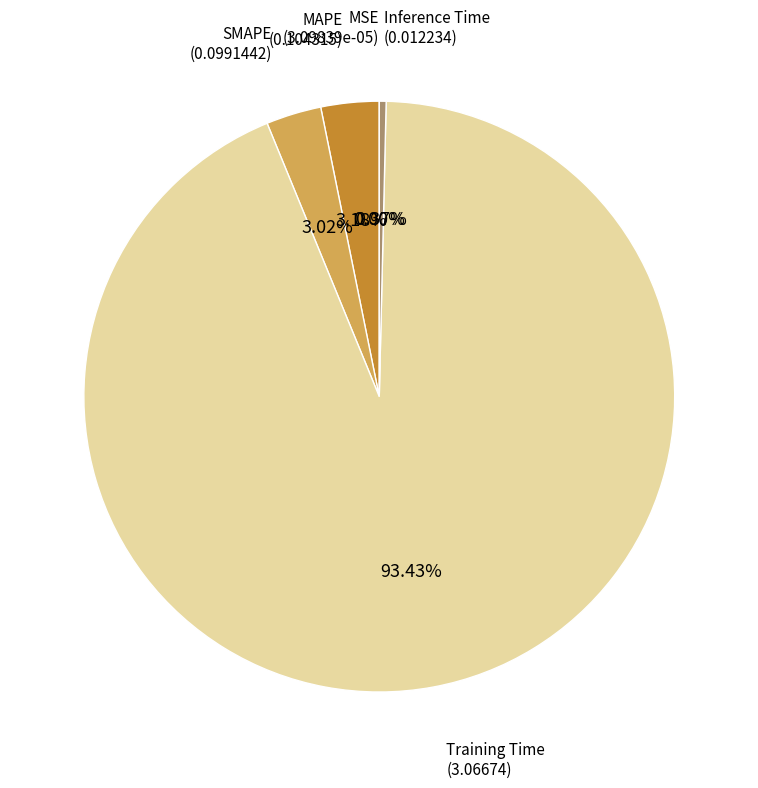

Does any single category account for the majority?

Yes